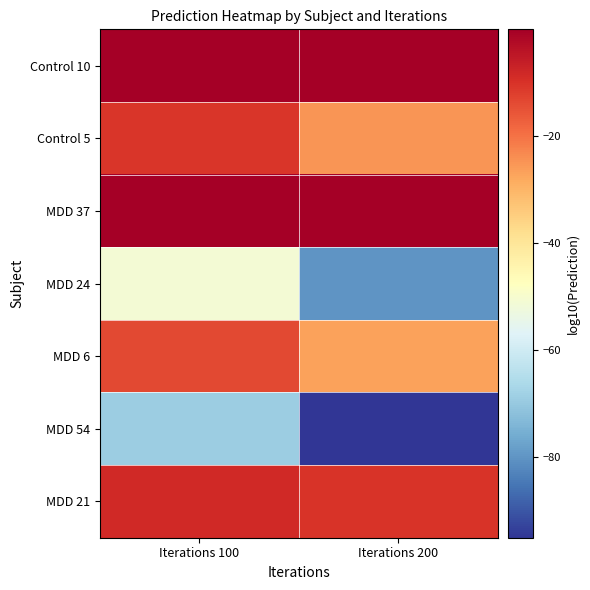

Reading right to left, list all the values displayed in this chart.

Control 10: Iterations 200=-0.0	Iterations 100=-0.0
Control 5: Iterations 200=-24.9	Iterations 100=-10.5
MDD 37: Iterations 200=-0.2	Iterations 100=-0.0
MDD 24: Iterations 200=-80.1	Iterations 100=-51.0
MDD 6: Iterations 200=-27.0	Iterations 100=-13.5
MDD 54: Iterations 200=-95.1	Iterations 100=-68.7
MDD 21: Iterations 200=-10.1	Iterations 100=-8.5